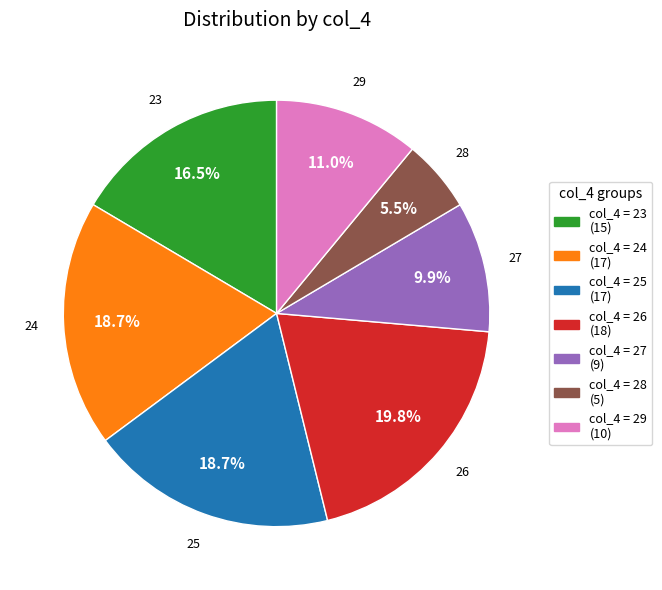

Is col_4 = 27 (9) the majority of the pie?

No